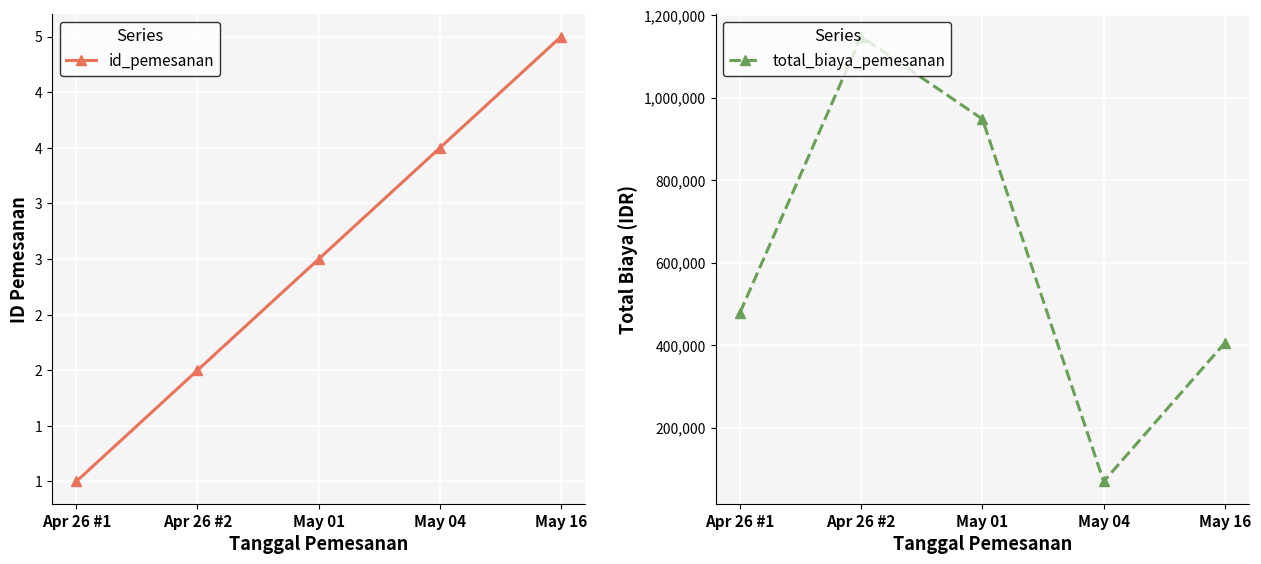

True or false: id_pemesanan has a value of 5 at May 16.

True